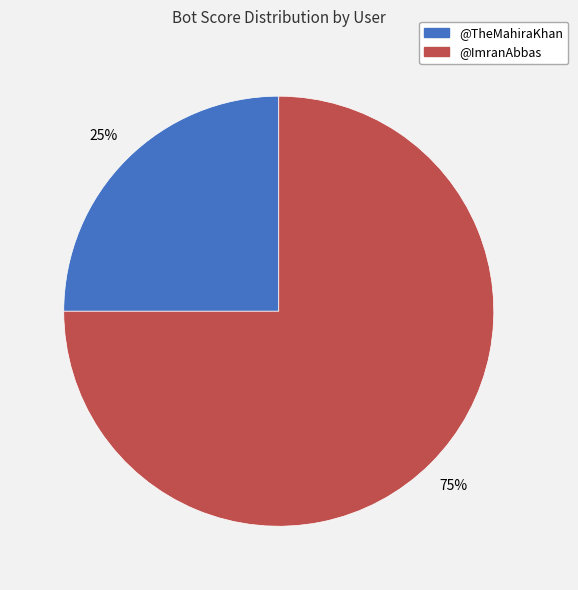

Is the sum of @TheMahiraKhan and @ImranAbbas greater than half?

Yes